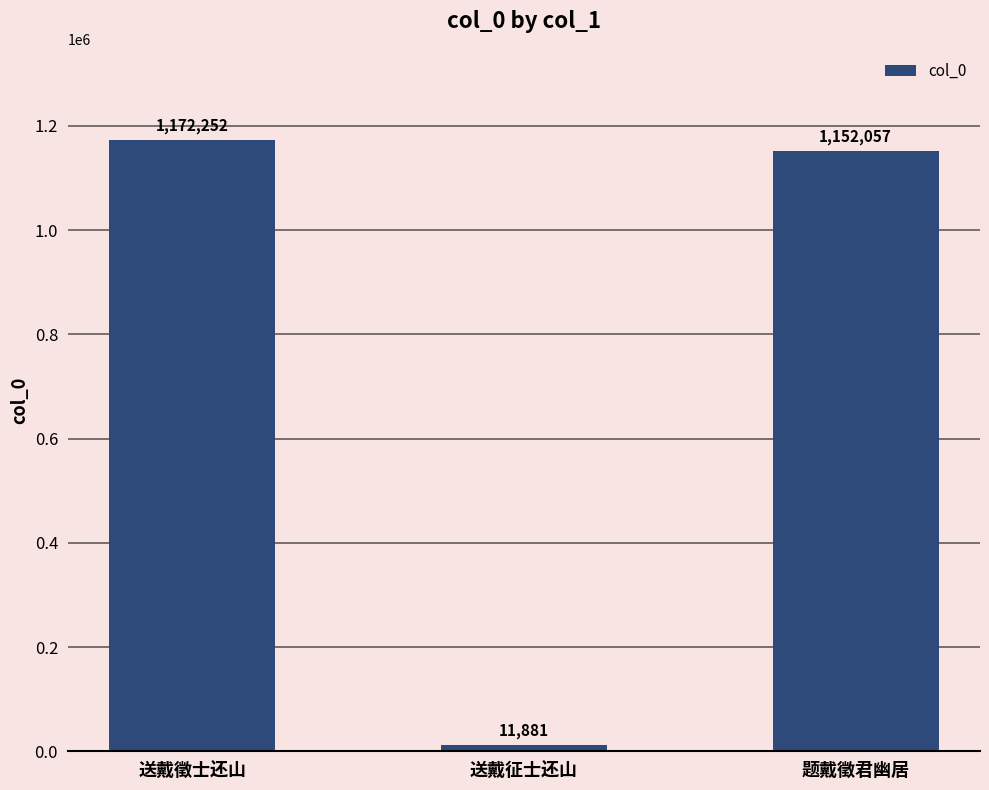

Which has a higher value, 送戴徵士还山 or 送戴征士还山?

送戴徵士还山